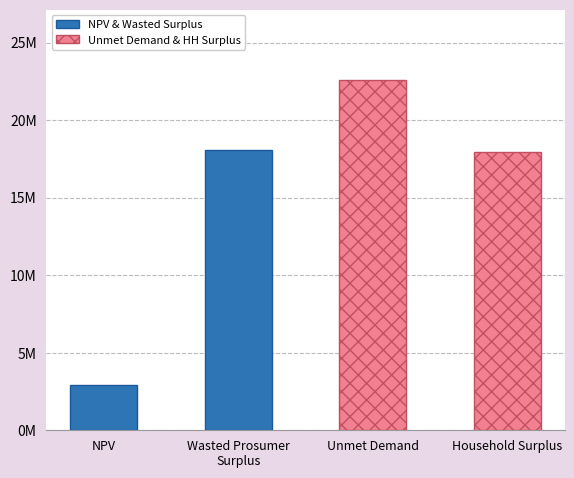

Which series has the largest range (max minus min)?

NPV & Wasted Surplus